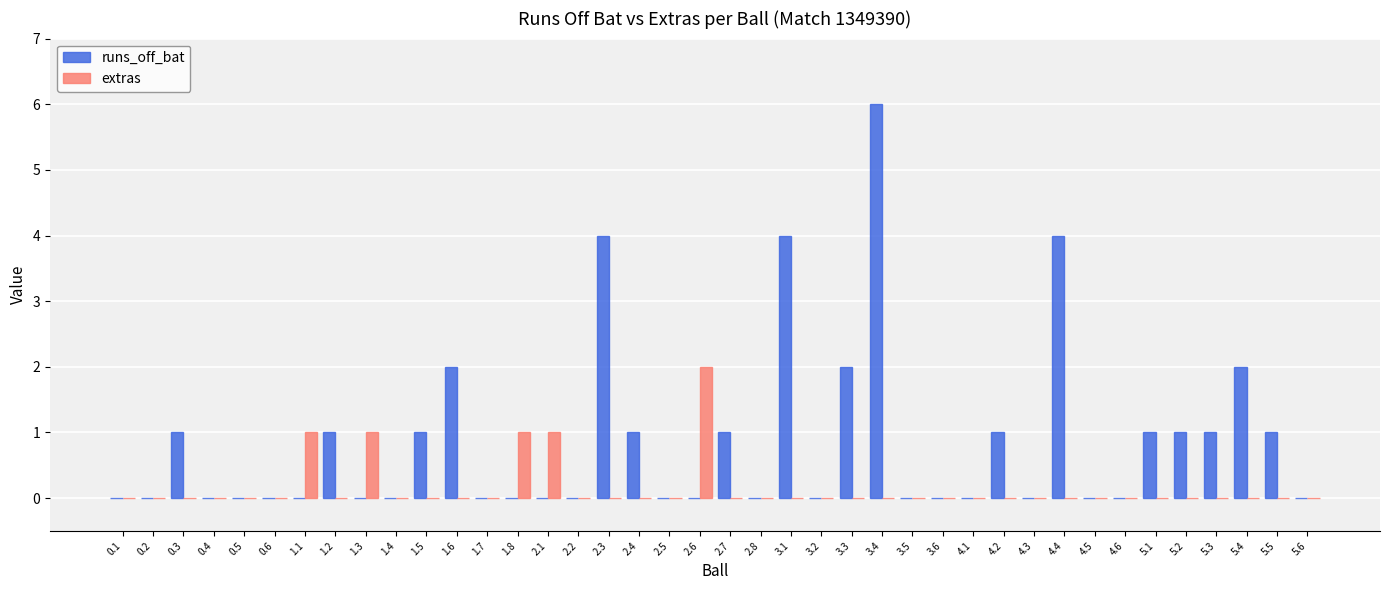

Is it true that runs_off_bat equals 0 at 2.8?

True